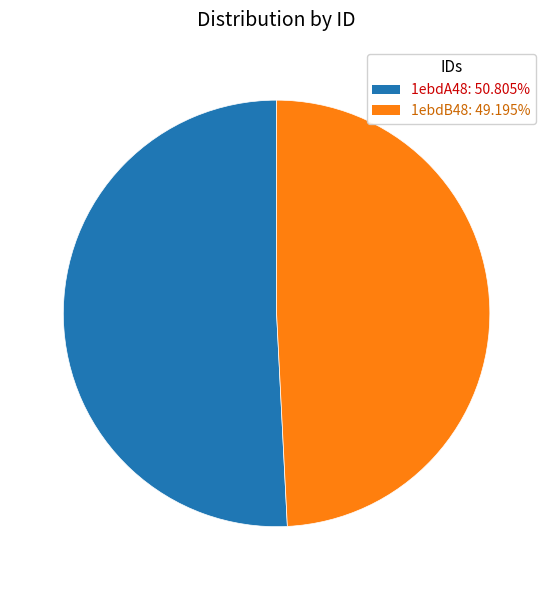

Do 1ebdA48 and 1ebdB48 together represent more than half of the pie?

Yes